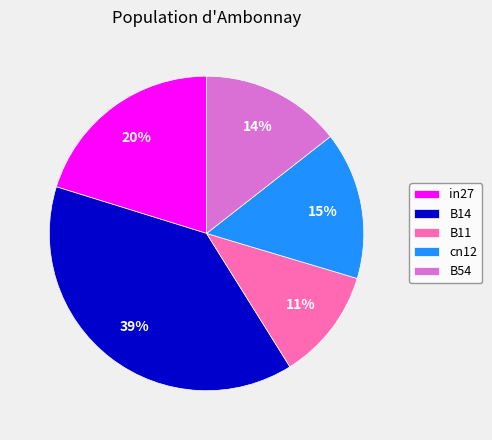

Which slice is the smallest?

B11